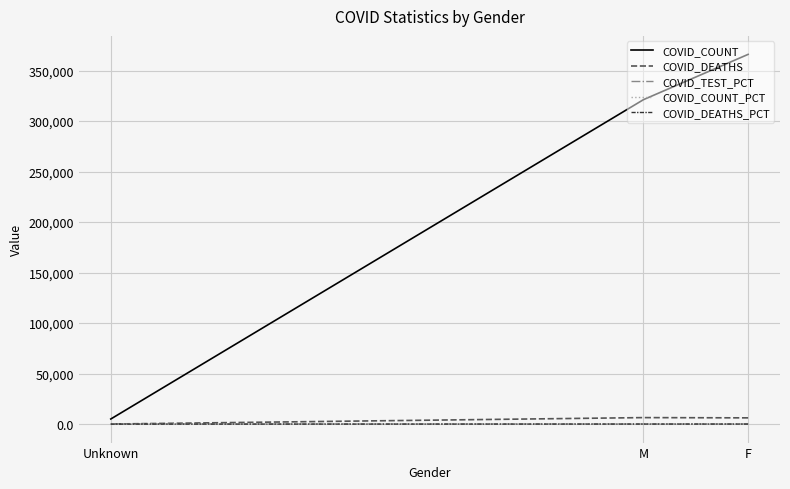

Is it true that COVID_COUNT_PCT equals 46.4 at M?

True